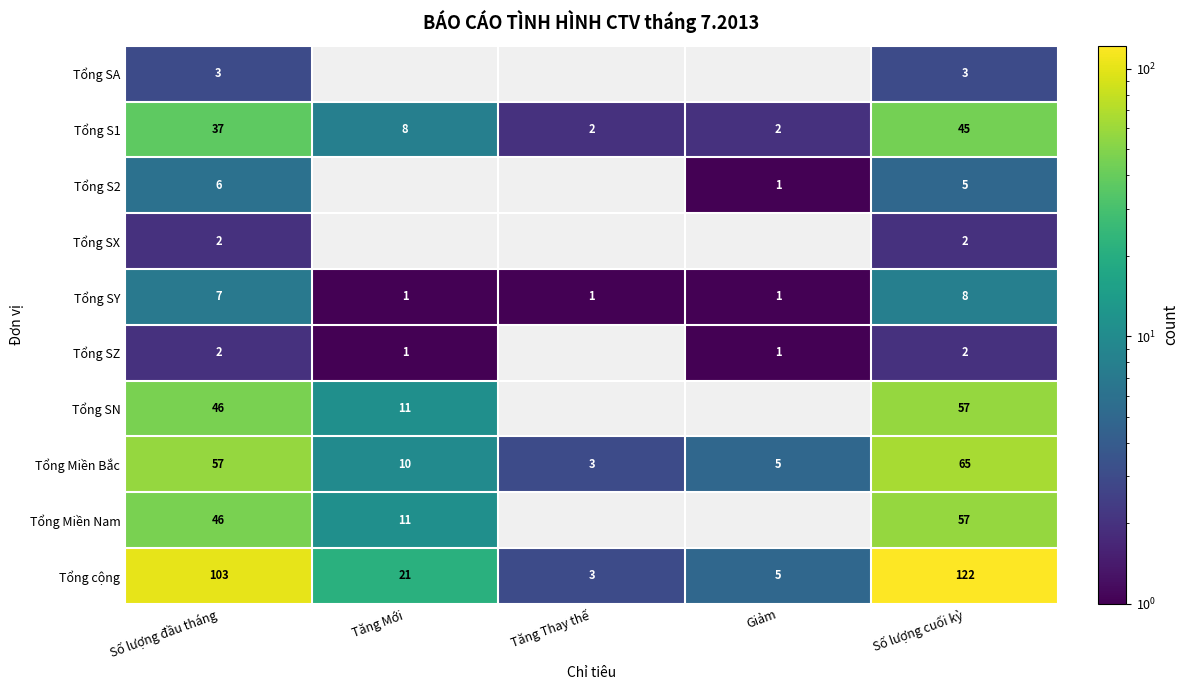

What is the total value across all series at Tăng Mới?

63